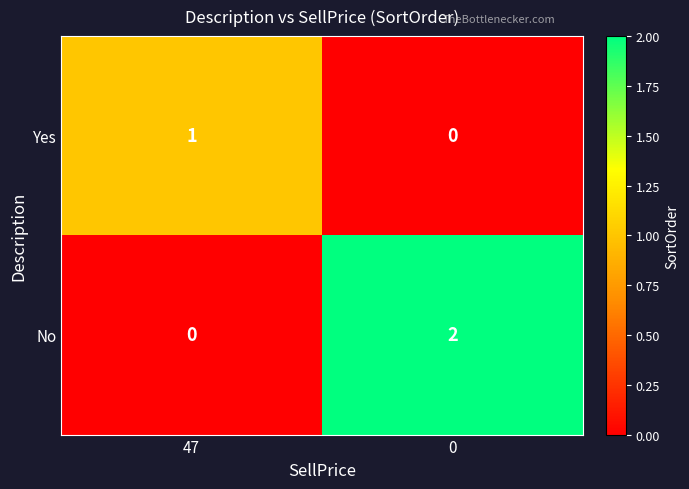

True or false: No has a value of 1 at 0.

False